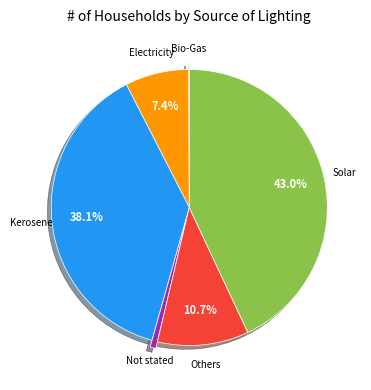

To the nearest percent, what percentage of the pie is Kerosene?

38%